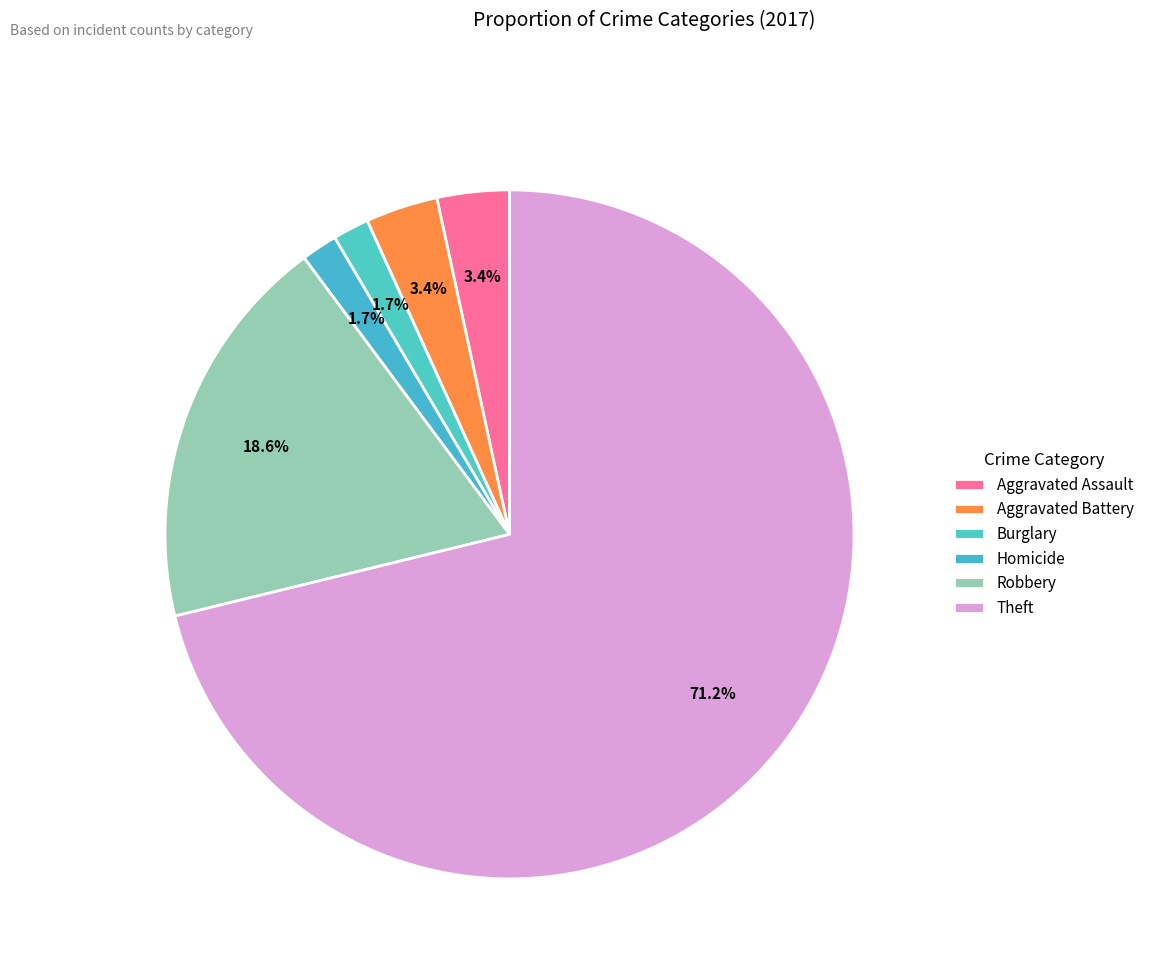

Which slice represents more than half of the pie?

Theft